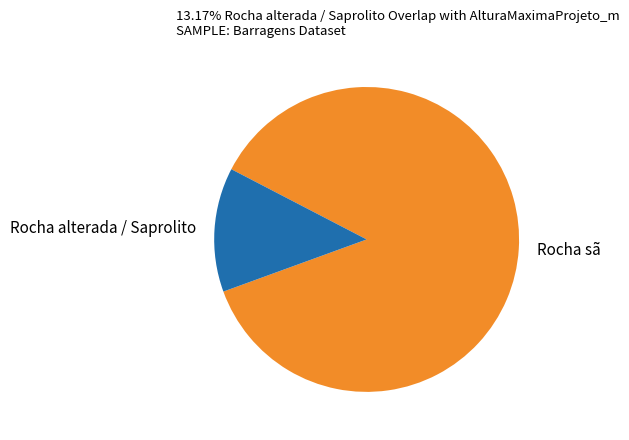

Rank the categories by value from highest to lowest.

Rocha sã, Rocha alterada / Saprolito